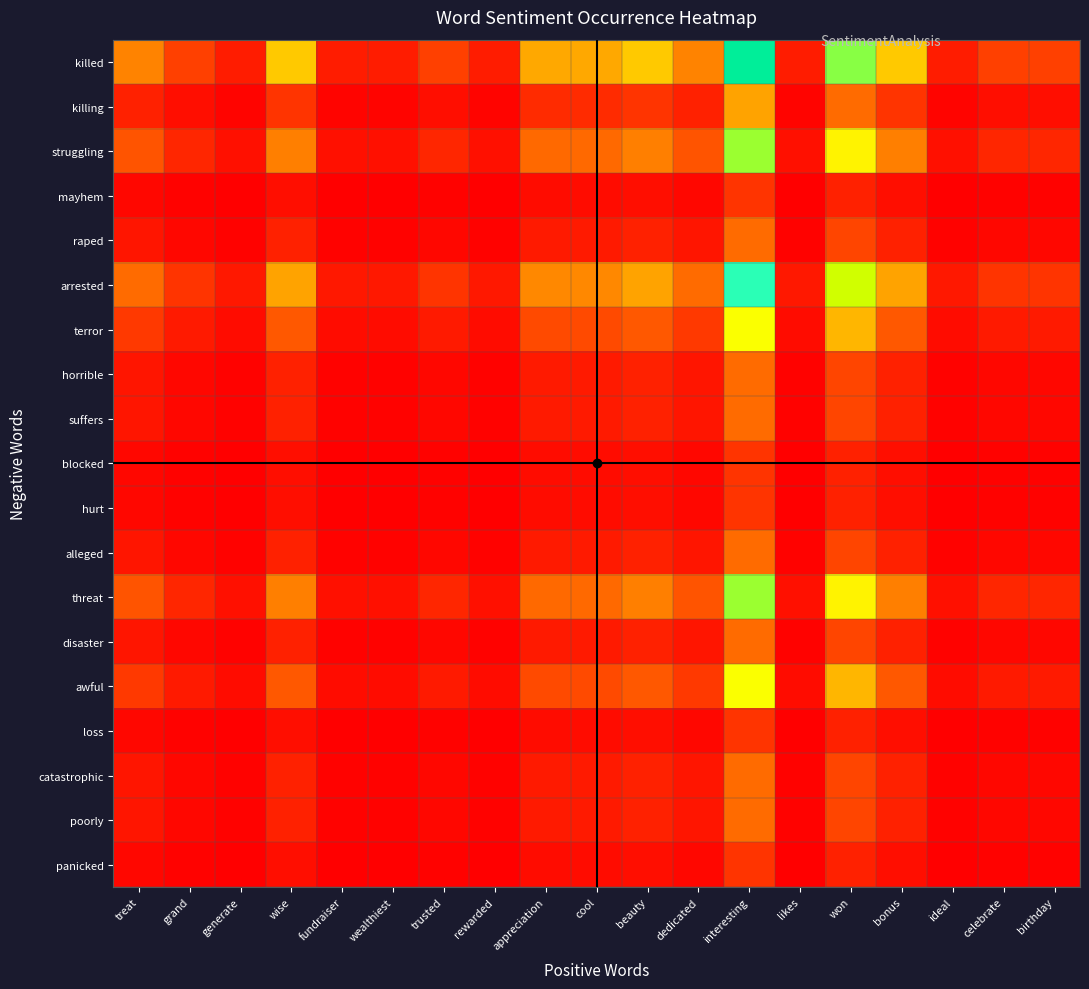

Reading right to left, list all the values displayed in this chart.

killed: birthday=22	celebrate=22	ideal=11	bonus=66	won=132	likes=11	interesting=198	dedicated=44	beauty=66	cool=55	appreciation=55	rewarded=11	trusted=22	wealthiest=11	fundraiser=11	wise=66	generate=11	grand=22	treat=44
killing: birthday=6	celebrate=6	ideal=3	bonus=18	won=36	likes=3	interesting=54	dedicated=12	beauty=18	cool=15	appreciation=15	rewarded=3	trusted=6	wealthiest=3	fundraiser=3	wise=18	generate=3	grand=6	treat=12
struggling: birthday=14	celebrate=14	ideal=7	bonus=42	won=84	likes=7	interesting=126	dedicated=28	beauty=42	cool=35	appreciation=35	rewarded=7	trusted=14	wealthiest=7	fundraiser=7	wise=42	generate=7	grand=14	treat=28
mayhem: birthday=2	celebrate=2	ideal=1	bonus=6	won=12	likes=1	interesting=18	dedicated=4	beauty=6	cool=5	appreciation=5	rewarded=1	trusted=2	wealthiest=1	fundraiser=1	wise=6	generate=1	grand=2	treat=4
raped: birthday=4	celebrate=4	ideal=2	bonus=12	won=24	likes=2	interesting=36	dedicated=8	beauty=12	cool=10	appreciation=10	rewarded=2	trusted=4	wealthiest=2	fundraiser=2	wise=12	generate=2	grand=4	treat=8
arrested: birthday=18	celebrate=18	ideal=9	bonus=54	won=108	likes=9	interesting=162	dedicated=36	beauty=54	cool=45	appreciation=45	rewarded=9	trusted=18	wealthiest=9	fundraiser=9	wise=54	generate=9	grand=18	treat=36
terror: birthday=10	celebrate=10	ideal=5	bonus=30	won=60	likes=5	interesting=90	dedicated=20	beauty=30	cool=25	appreciation=25	rewarded=5	trusted=10	wealthiest=5	fundraiser=5	wise=30	generate=5	grand=10	treat=20
horrible: birthday=4	celebrate=4	ideal=2	bonus=12	won=24	likes=2	interesting=36	dedicated=8	beauty=12	cool=10	appreciation=10	rewarded=2	trusted=4	wealthiest=2	fundraiser=2	wise=12	generate=2	grand=4	treat=8
suffers: birthday=4	celebrate=4	ideal=2	bonus=12	won=24	likes=2	interesting=36	dedicated=8	beauty=12	cool=10	appreciation=10	rewarded=2	trusted=4	wealthiest=2	fundraiser=2	wise=12	generate=2	grand=4	treat=8
blocked: birthday=2	celebrate=2	ideal=1	bonus=6	won=12	likes=1	interesting=18	dedicated=4	beauty=6	cool=5	appreciation=5	rewarded=1	trusted=2	wealthiest=1	fundraiser=1	wise=6	generate=1	grand=2	treat=4
hurt: birthday=2	celebrate=2	ideal=1	bonus=6	won=12	likes=1	interesting=18	dedicated=4	beauty=6	cool=5	appreciation=5	rewarded=1	trusted=2	wealthiest=1	fundraiser=1	wise=6	generate=1	grand=2	treat=4
alleged: birthday=4	celebrate=4	ideal=2	bonus=12	won=24	likes=2	interesting=36	dedicated=8	beauty=12	cool=10	appreciation=10	rewarded=2	trusted=4	wealthiest=2	fundraiser=2	wise=12	generate=2	grand=4	treat=8
threat: birthday=14	celebrate=14	ideal=7	bonus=42	won=84	likes=7	interesting=126	dedicated=28	beauty=42	cool=35	appreciation=35	rewarded=7	trusted=14	wealthiest=7	fundraiser=7	wise=42	generate=7	grand=14	treat=28
disaster: birthday=4	celebrate=4	ideal=2	bonus=12	won=24	likes=2	interesting=36	dedicated=8	beauty=12	cool=10	appreciation=10	rewarded=2	trusted=4	wealthiest=2	fundraiser=2	wise=12	generate=2	grand=4	treat=8
awful: birthday=10	celebrate=10	ideal=5	bonus=30	won=60	likes=5	interesting=90	dedicated=20	beauty=30	cool=25	appreciation=25	rewarded=5	trusted=10	wealthiest=5	fundraiser=5	wise=30	generate=5	grand=10	treat=20
loss: birthday=2	celebrate=2	ideal=1	bonus=6	won=12	likes=1	interesting=18	dedicated=4	beauty=6	cool=5	appreciation=5	rewarded=1	trusted=2	wealthiest=1	fundraiser=1	wise=6	generate=1	grand=2	treat=4
catastrophic: birthday=4	celebrate=4	ideal=2	bonus=12	won=24	likes=2	interesting=36	dedicated=8	beauty=12	cool=10	appreciation=10	rewarded=2	trusted=4	wealthiest=2	fundraiser=2	wise=12	generate=2	grand=4	treat=8
poorly: birthday=4	celebrate=4	ideal=2	bonus=12	won=24	likes=2	interesting=36	dedicated=8	beauty=12	cool=10	appreciation=10	rewarded=2	trusted=4	wealthiest=2	fundraiser=2	wise=12	generate=2	grand=4	treat=8
panicked: birthday=2	celebrate=2	ideal=1	bonus=6	won=12	likes=1	interesting=18	dedicated=4	beauty=6	cool=5	appreciation=5	rewarded=1	trusted=2	wealthiest=1	fundraiser=1	wise=6	generate=1	grand=2	treat=4